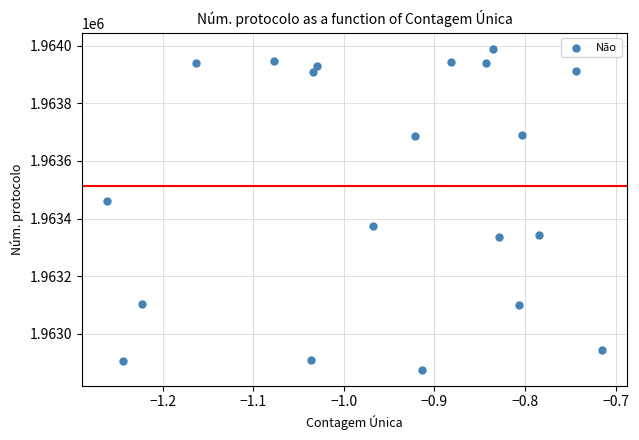

What is the range of Y values (max minus min)?

1113